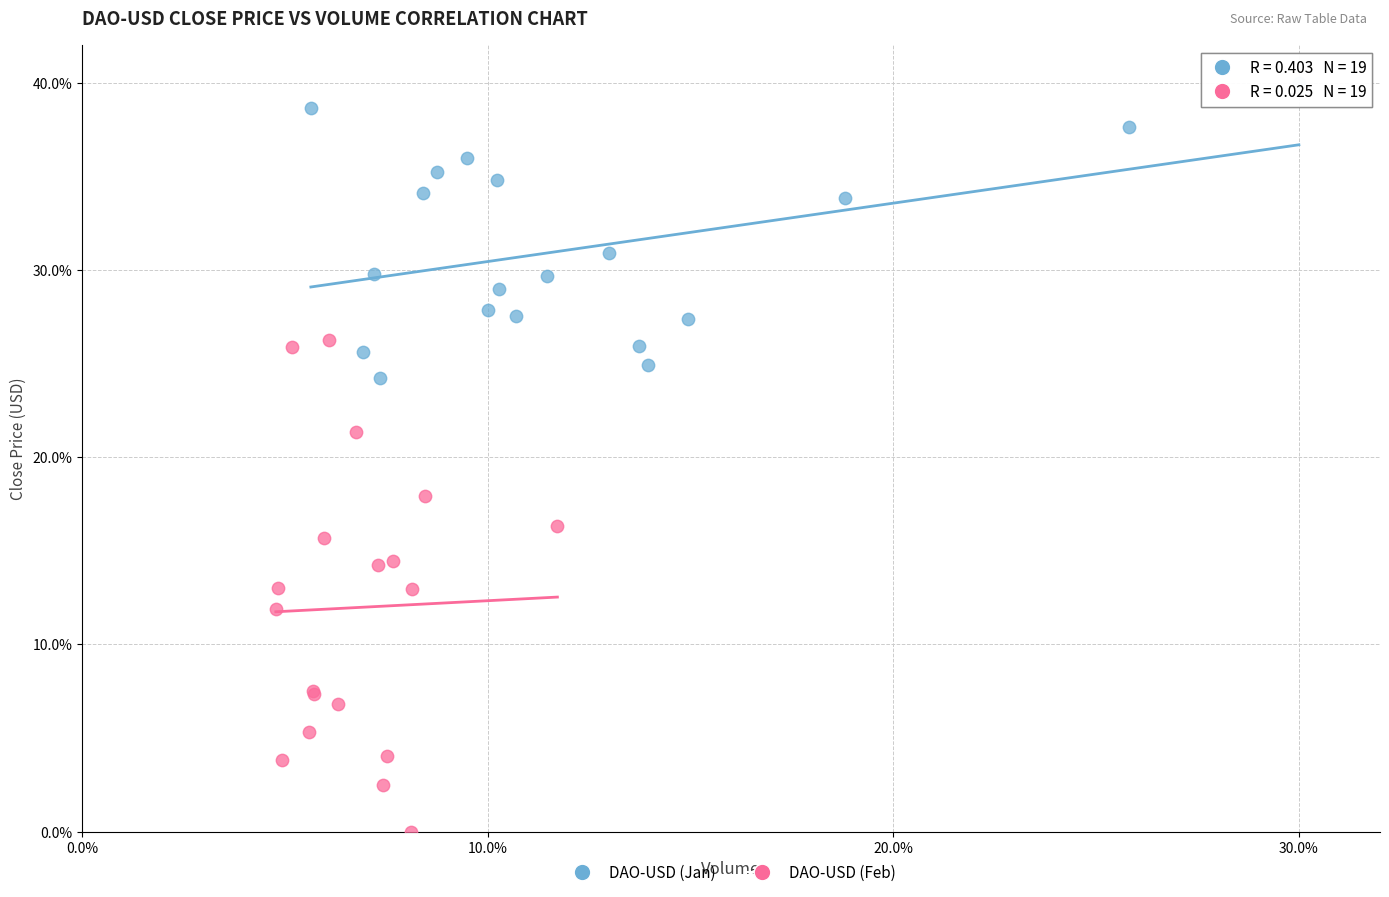

Which series contains the lowest Y value?

DAO-USD (Feb)